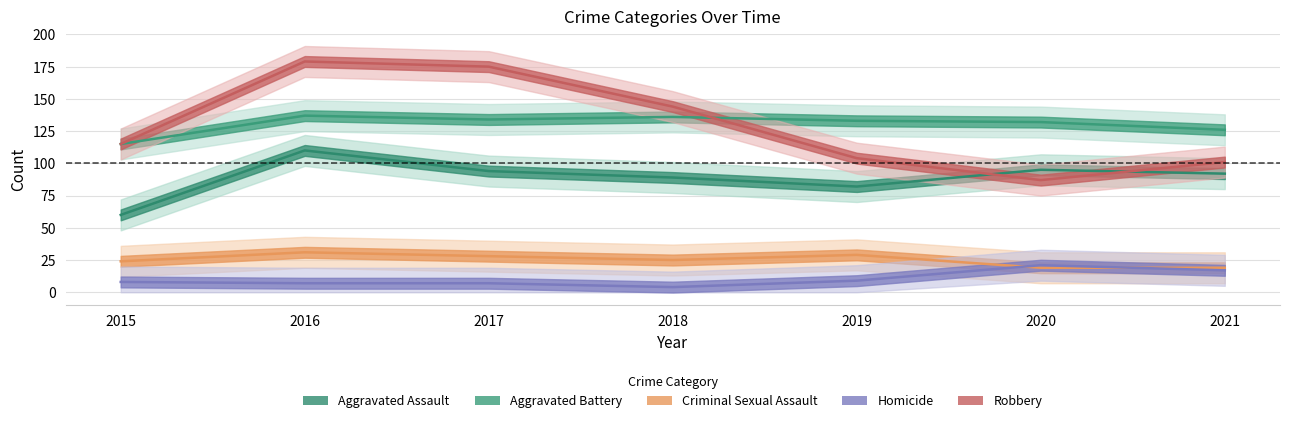

Where does the Criminal Sexual Assault series first go above 25?

2016